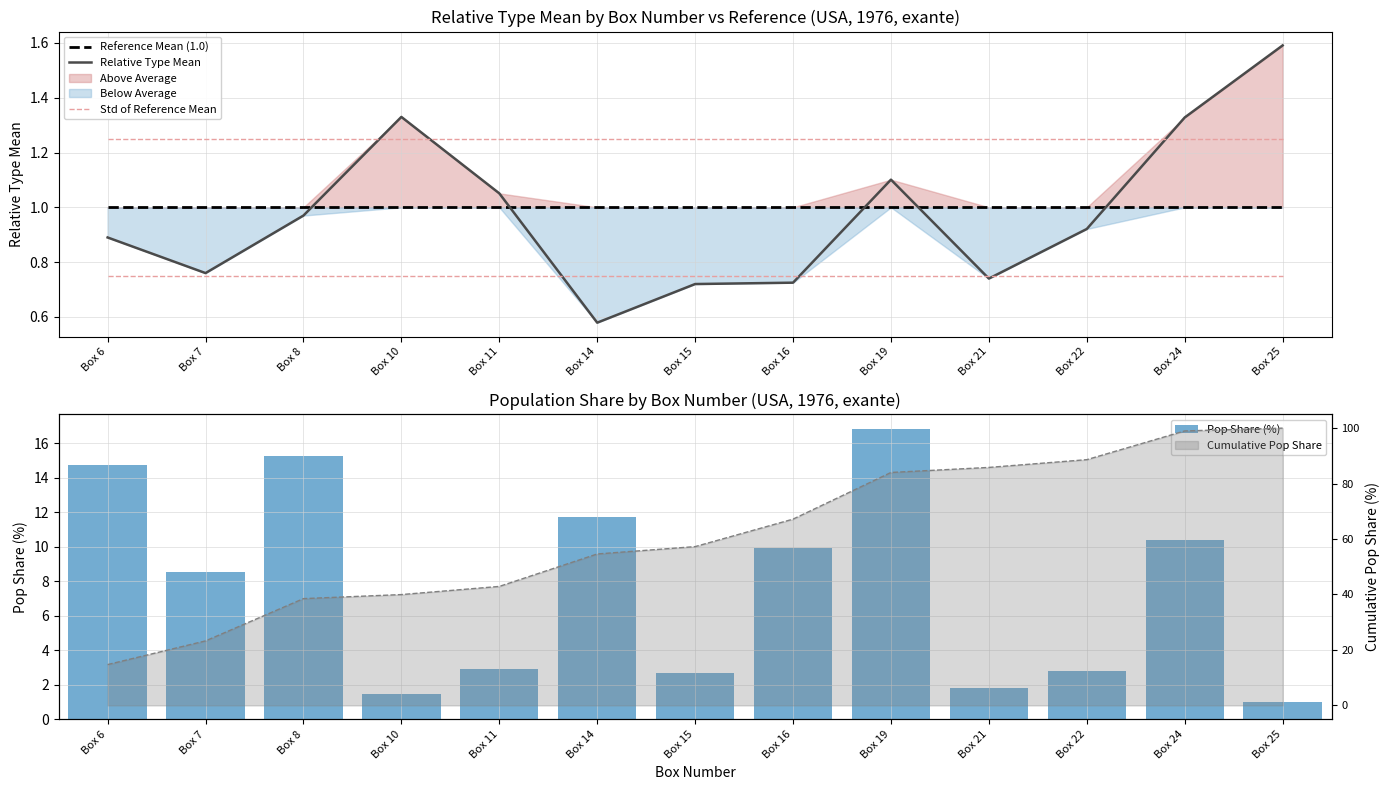

How many values in the Pop Share (%) series are below 8?

6